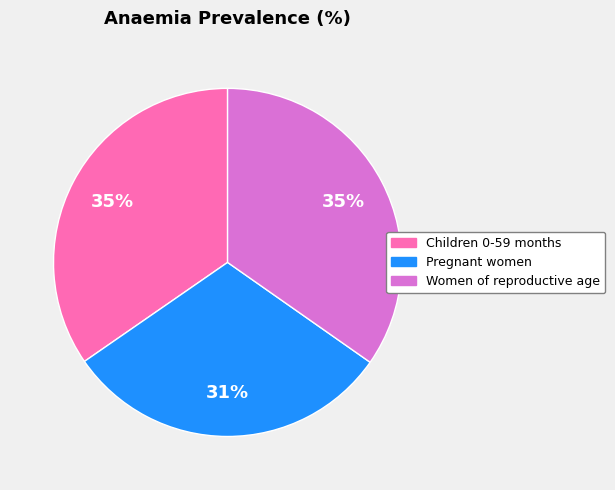

The Women of reproductive age slice represents 35% of the pie. True or false?

True